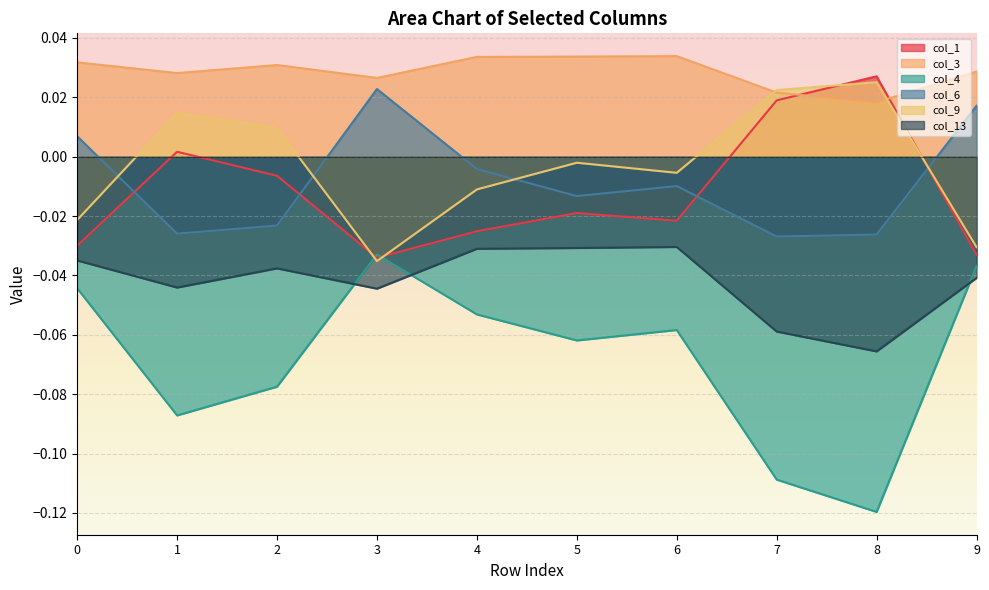

In col_9, how many points are lower than both neighbors (excluding endpoints)?

2